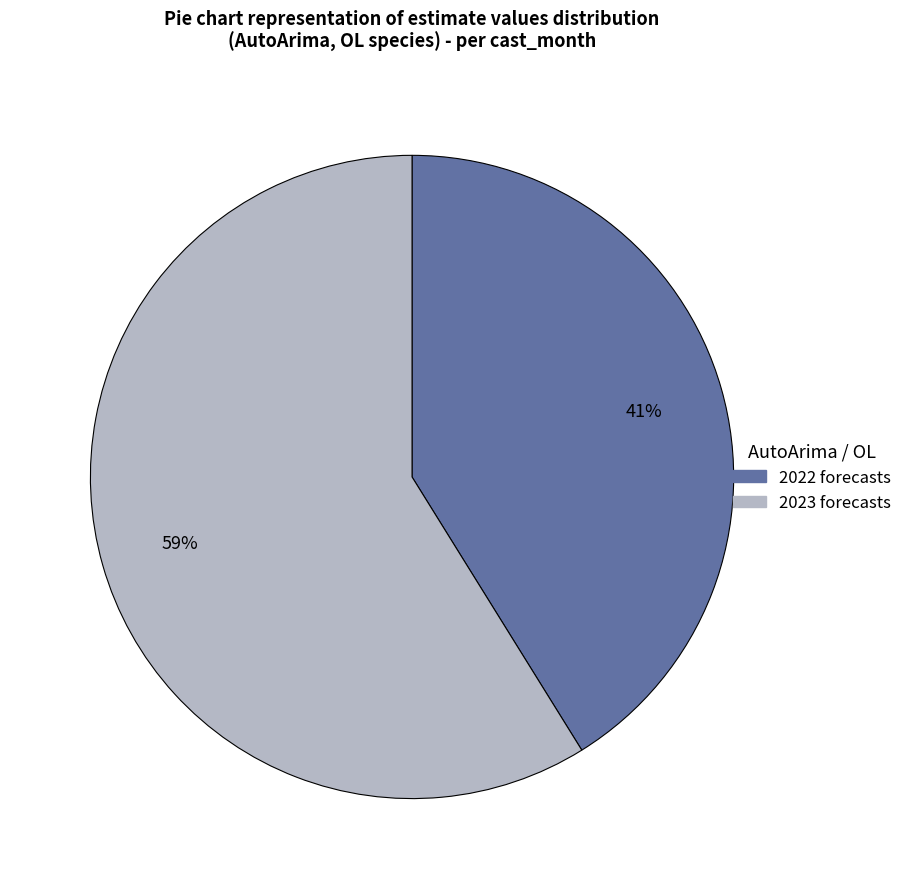

Count the number of slices in the pie.

2